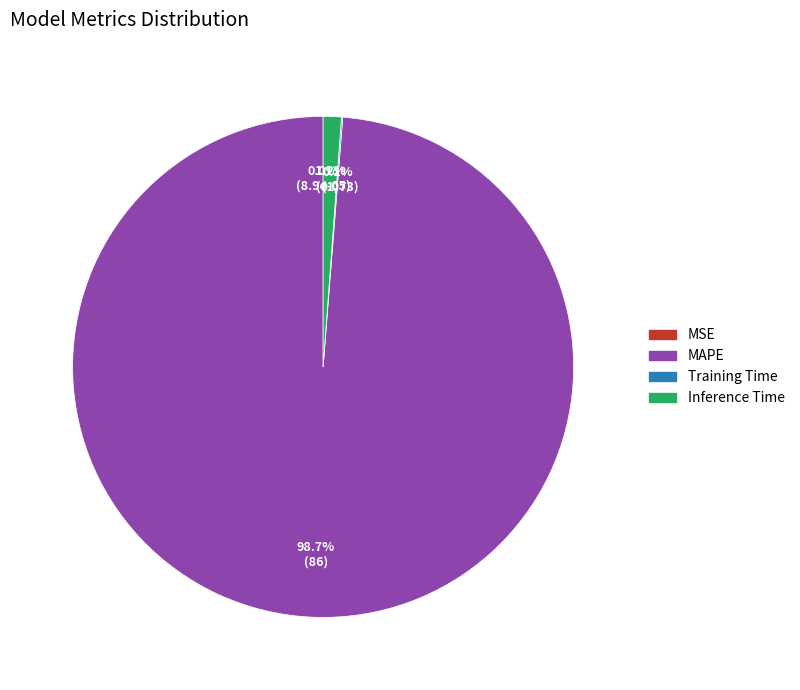

Combined, do Inference Time and MAPE account for over 50%?

Yes